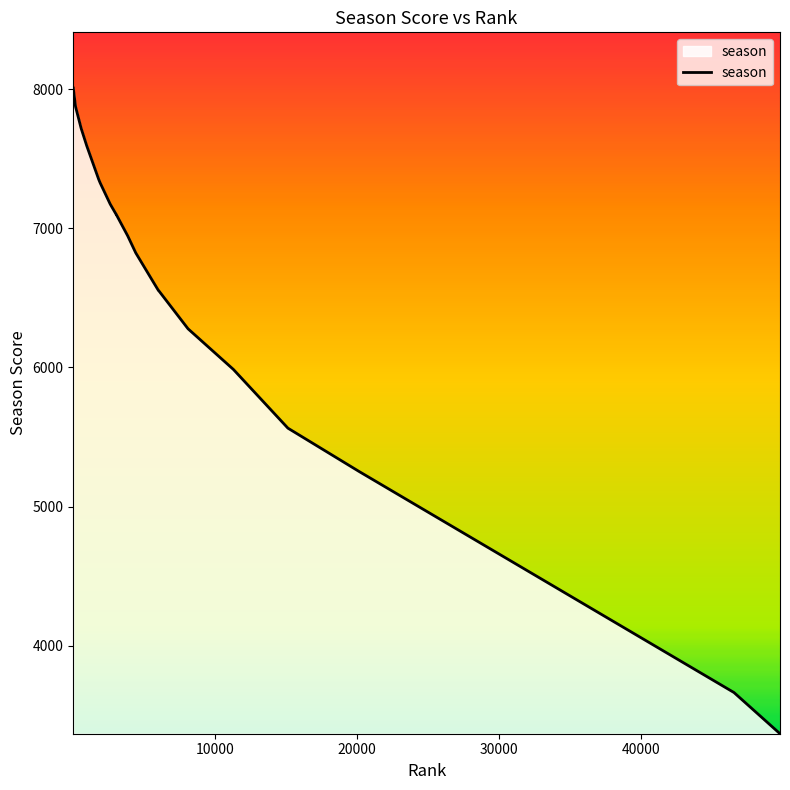

What is the smallest value displayed?

3368